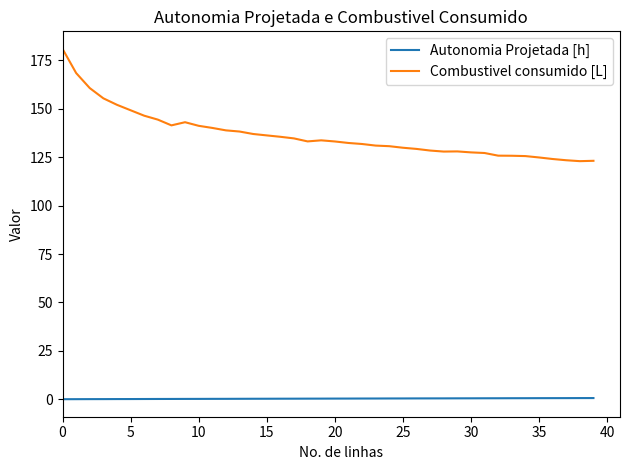

True or false: Combustivel consumido [L] and Autonomia Projetada [h] intersect in this chart.

False